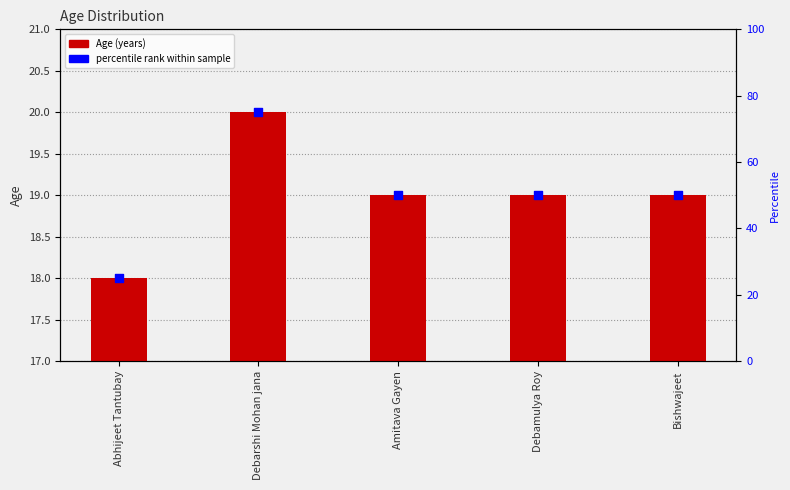

Which series has the widest spread of Y values?

percentile rank within sample